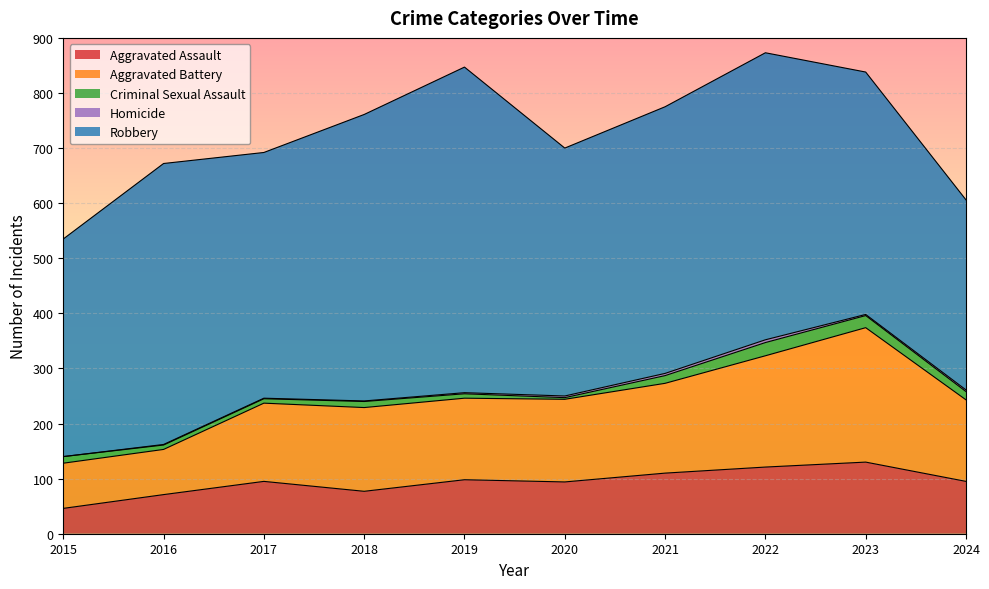

Reading right to left, transcribe all the data shown in this chart.

Aggravated Assault: 2024=95	2023=130	2022=121	2021=110	2020=94	2019=98	2018=77	2017=95	2016=71	2015=46
Aggravated Battery: 2024=148	2023=244	2022=202	2021=163	2020=150	2019=148	2018=152	2017=142	2016=82	2015=82
Criminal Sexual Assault: 2024=15	2023=22	2022=24	2021=14	2020=3	2019=8	2018=11	2017=8	2016=8	2015=12
Homicide: 2024=3	2023=2	2022=5	2021=4	2020=3	2019=2	2018=1	2017=1	2016=1	2015=0
Robbery: 2024=345	2023=440	2022=521	2021=484	2020=450	2019=591	2018=520	2017=446	2016=510	2015=395